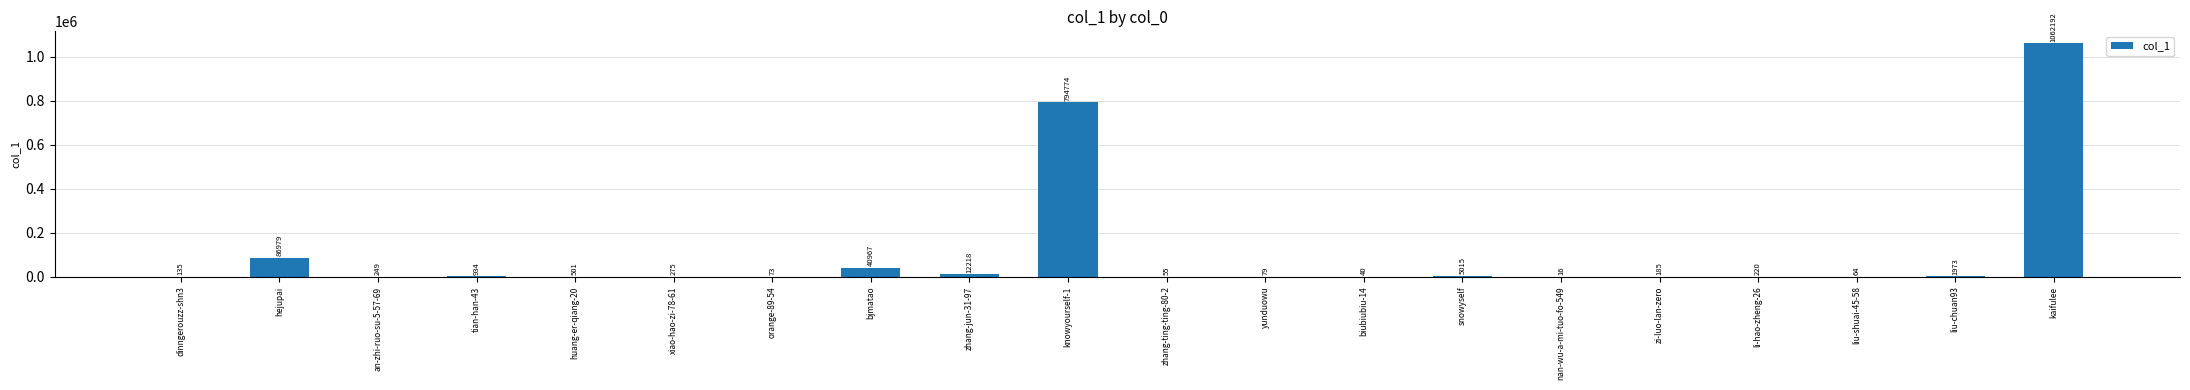

At which label is the value closest to 531104?

knowyourself-1